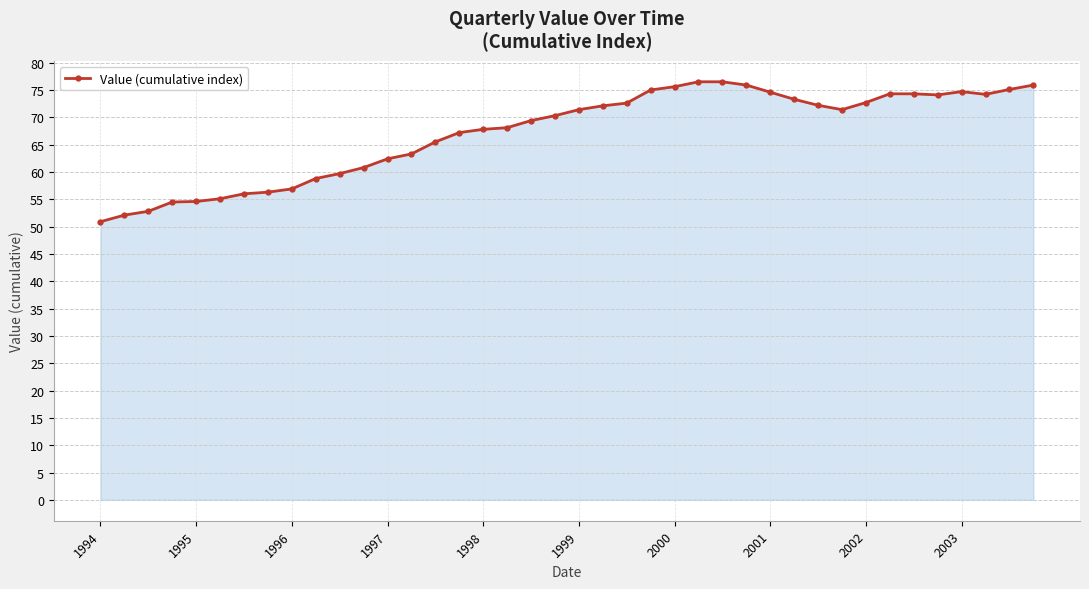

What is the maximum value shown in the chart?

76.5